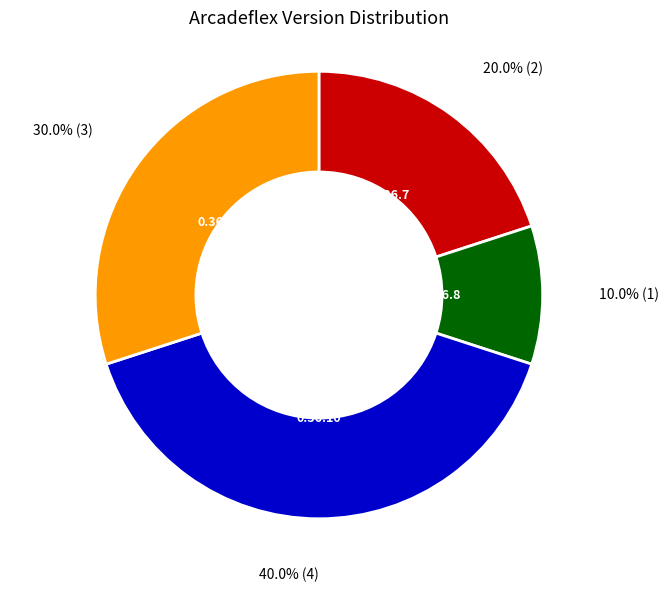

What percentage is the 0.36.11 slice, to the nearest percent?

30%